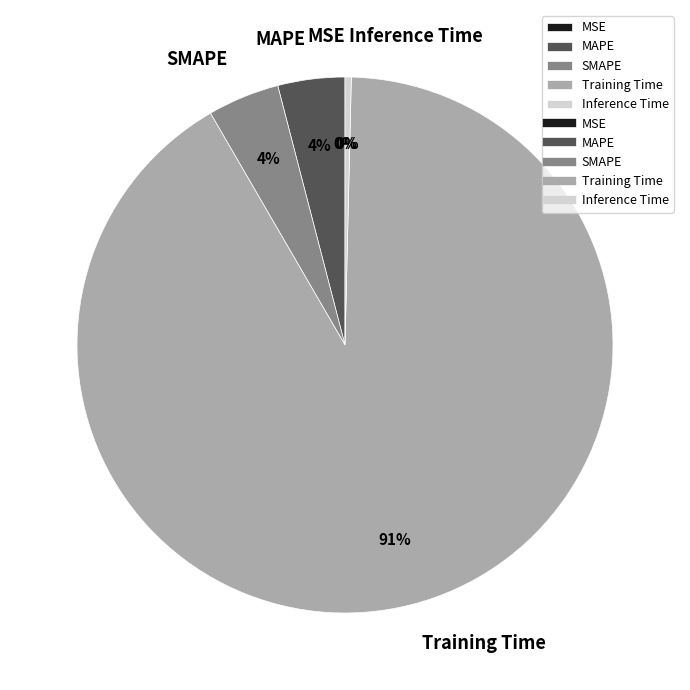

What is the largest slice in the pie chart?

Training Time